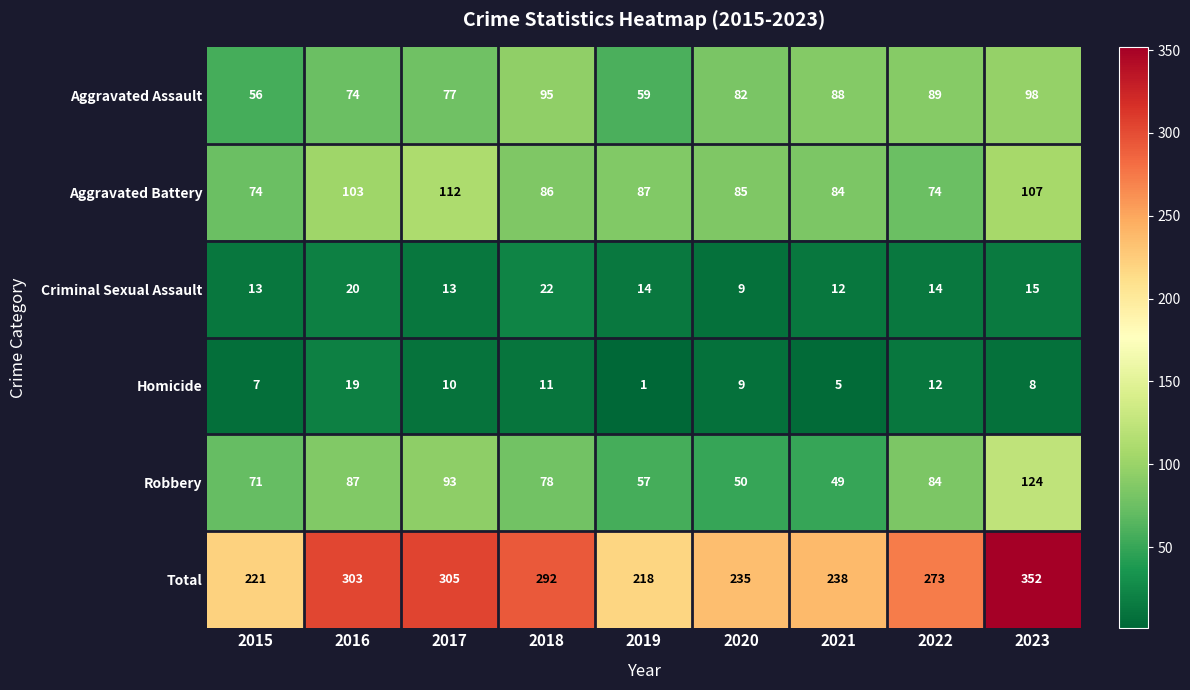

How many series are shown in this chart?

6